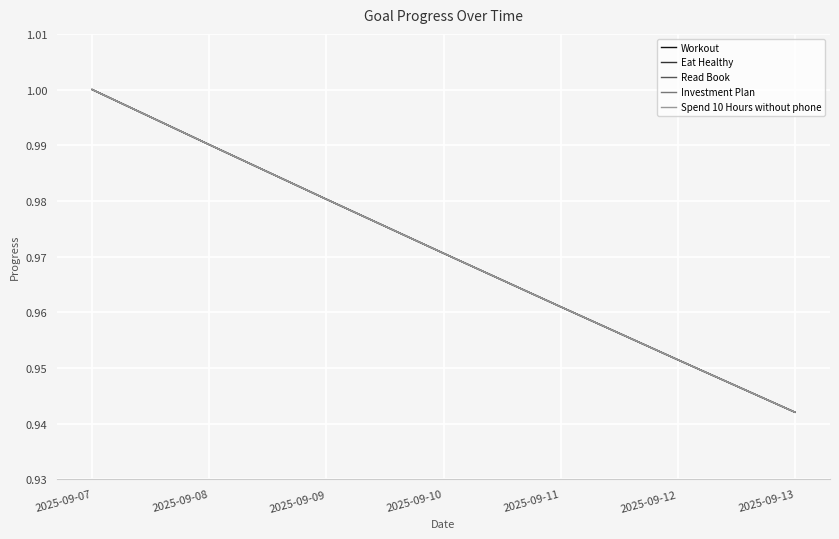

True or false: Workout and Investment Plan cross at least once.

False